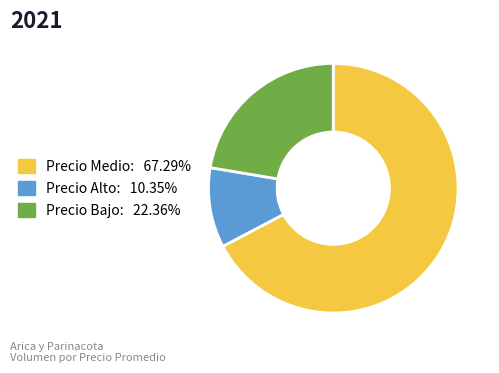

Is there any slice that represents more than half of the pie?

Yes